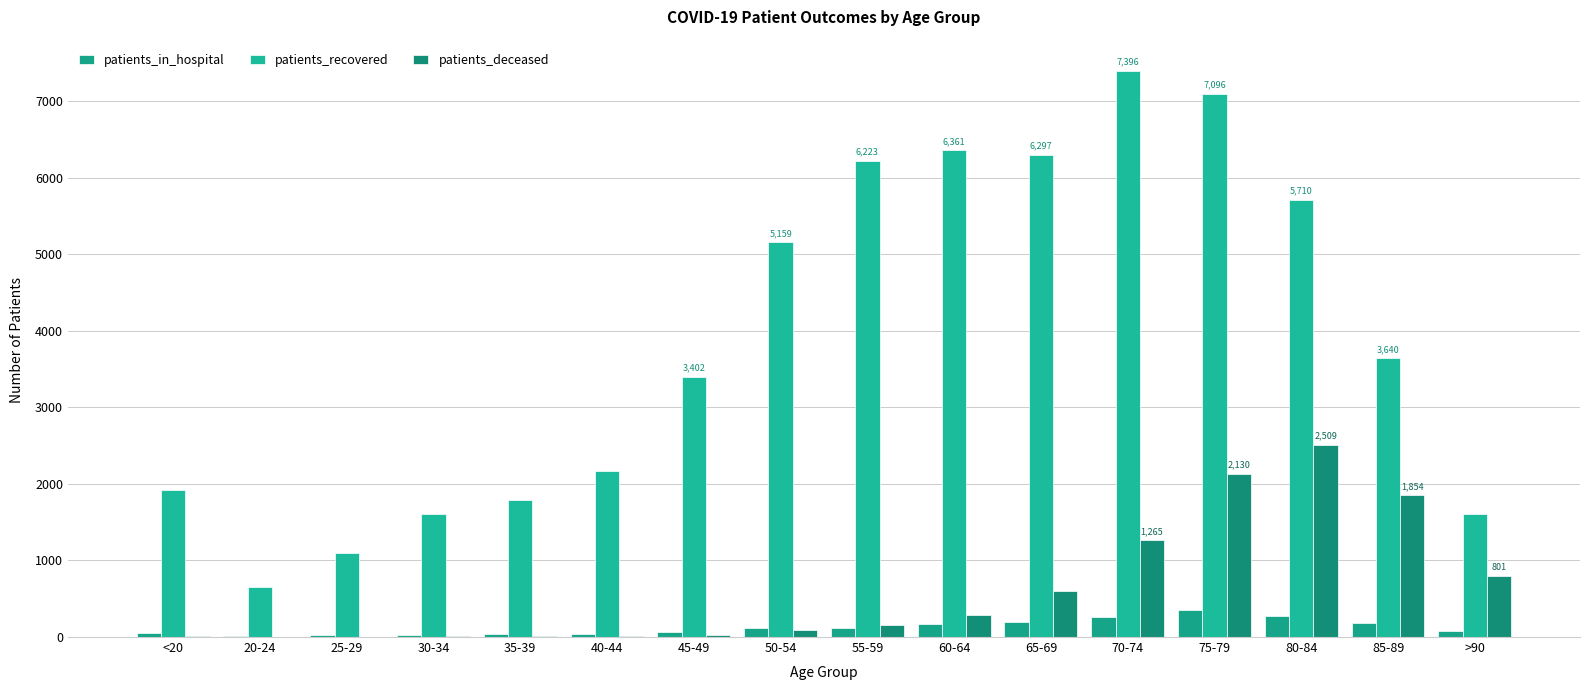

Is it true that patients_deceased equals 801 at >90?

True